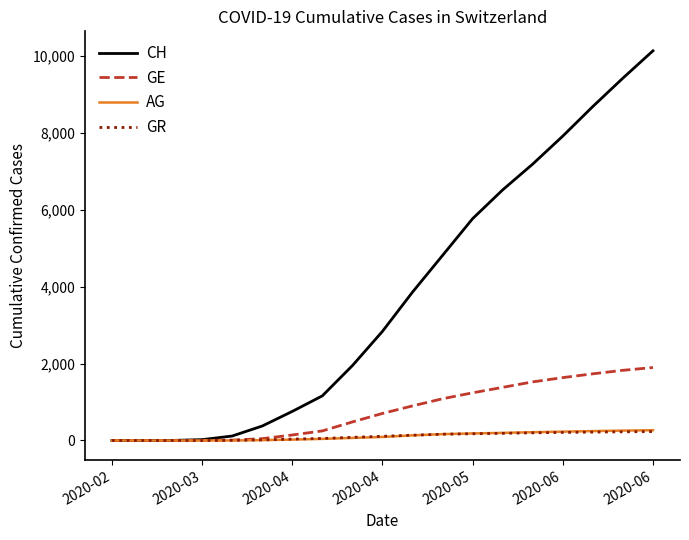

Which series has the widest spread of values?

CH